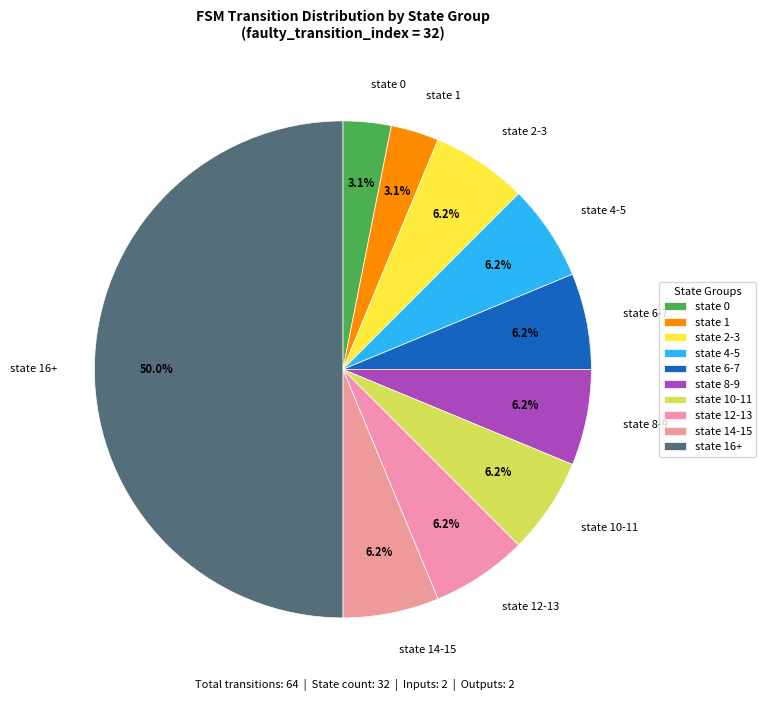

True or false: state 12-13 accounts for 1% of the total.

False